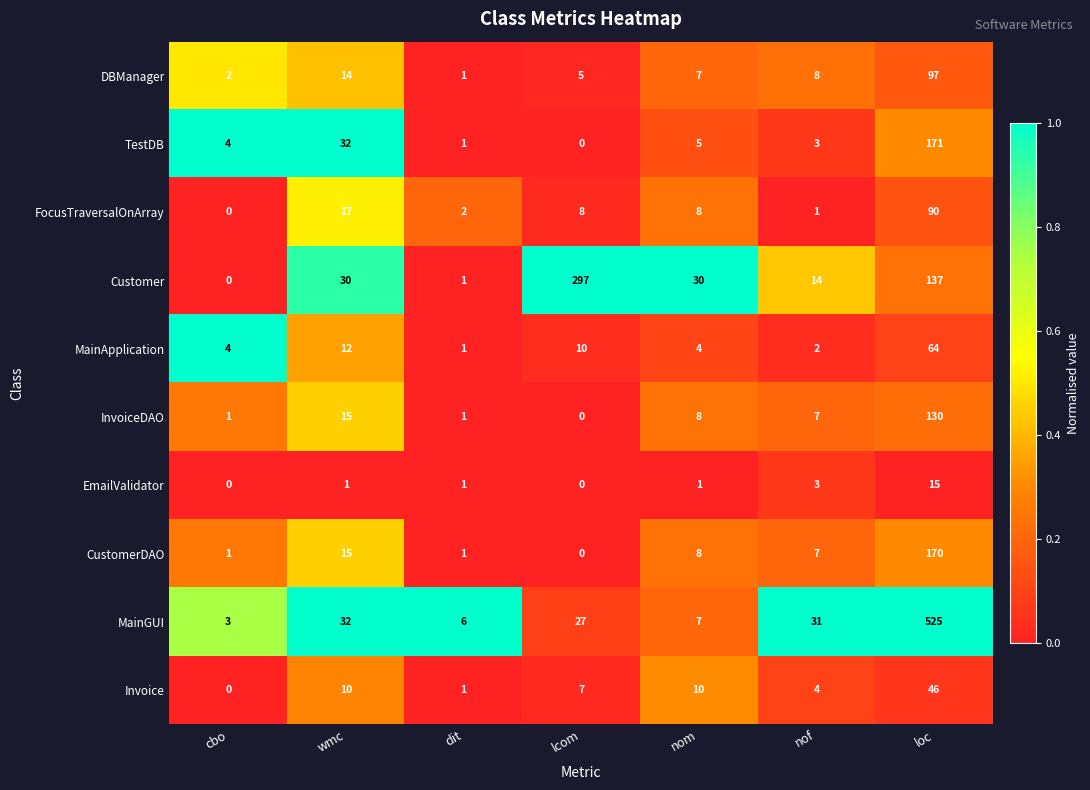

Which series has the widest spread of values?

MainGUI